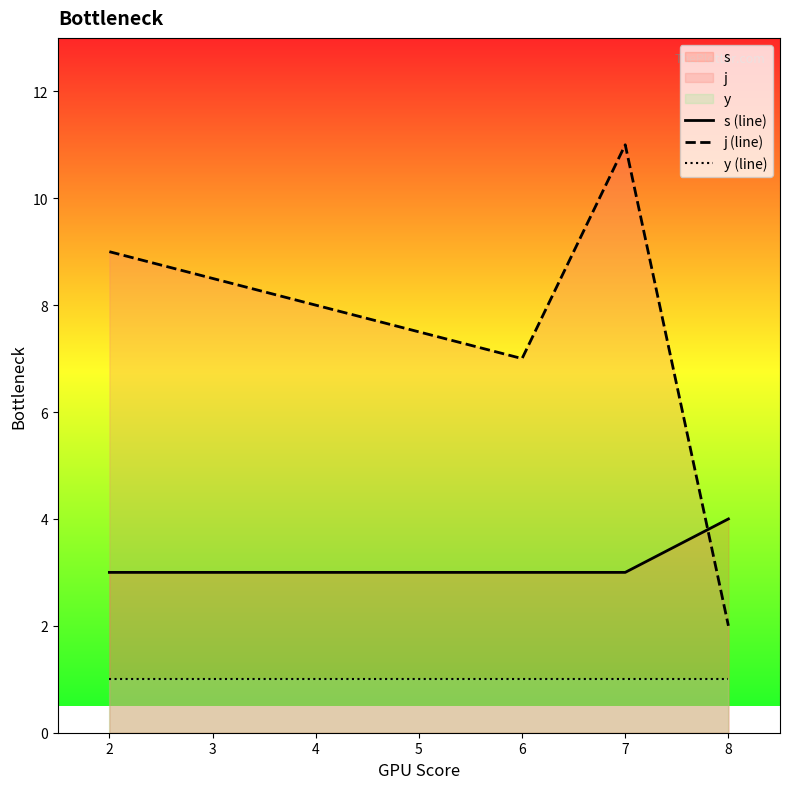

Where do j (line) and s (line) first cross each other?

7 and 8